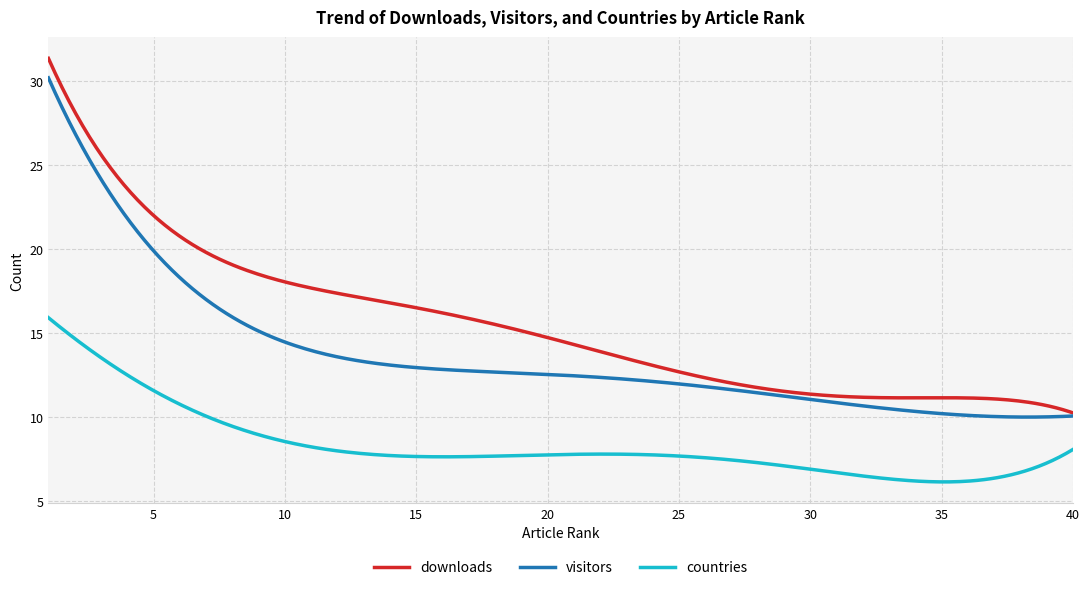

What is the smallest value displayed?

6.2